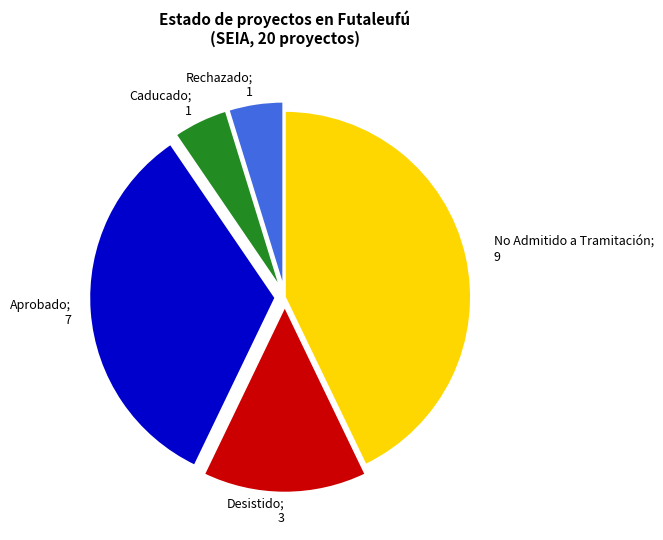

Is there any slice that represents more than half of the pie?

No